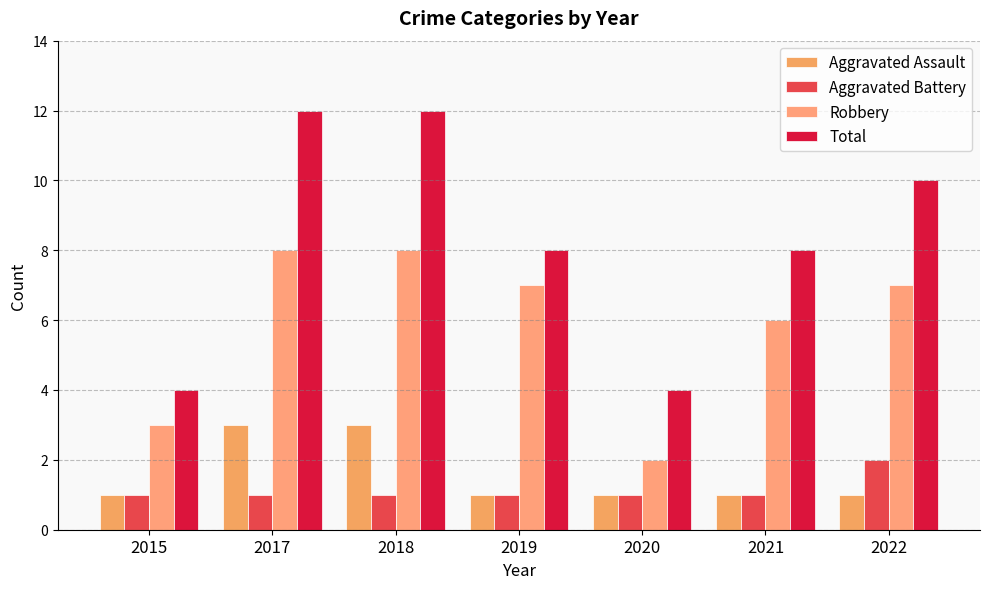

At which category is the sum across all series the highest?

2017